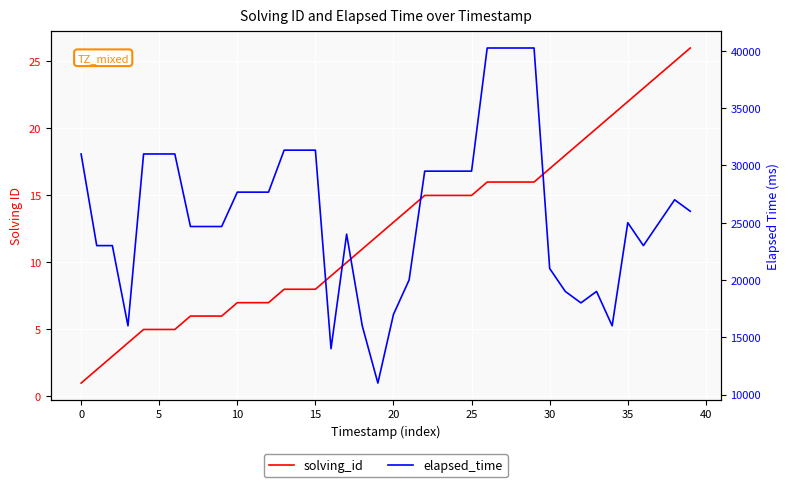

True or false: elapsed_time and solving_id intersect in this chart.

False